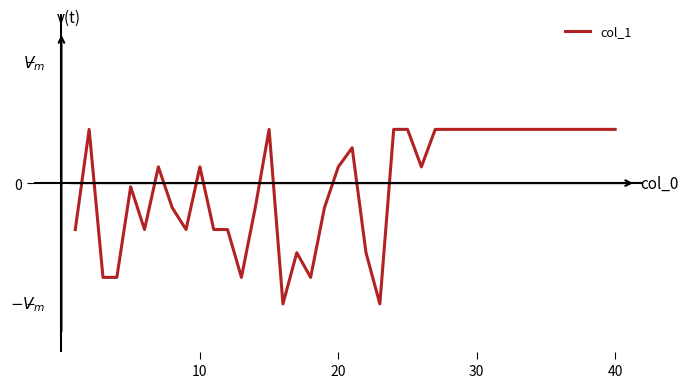

Does the chart display data point markers on the line(s)?

No